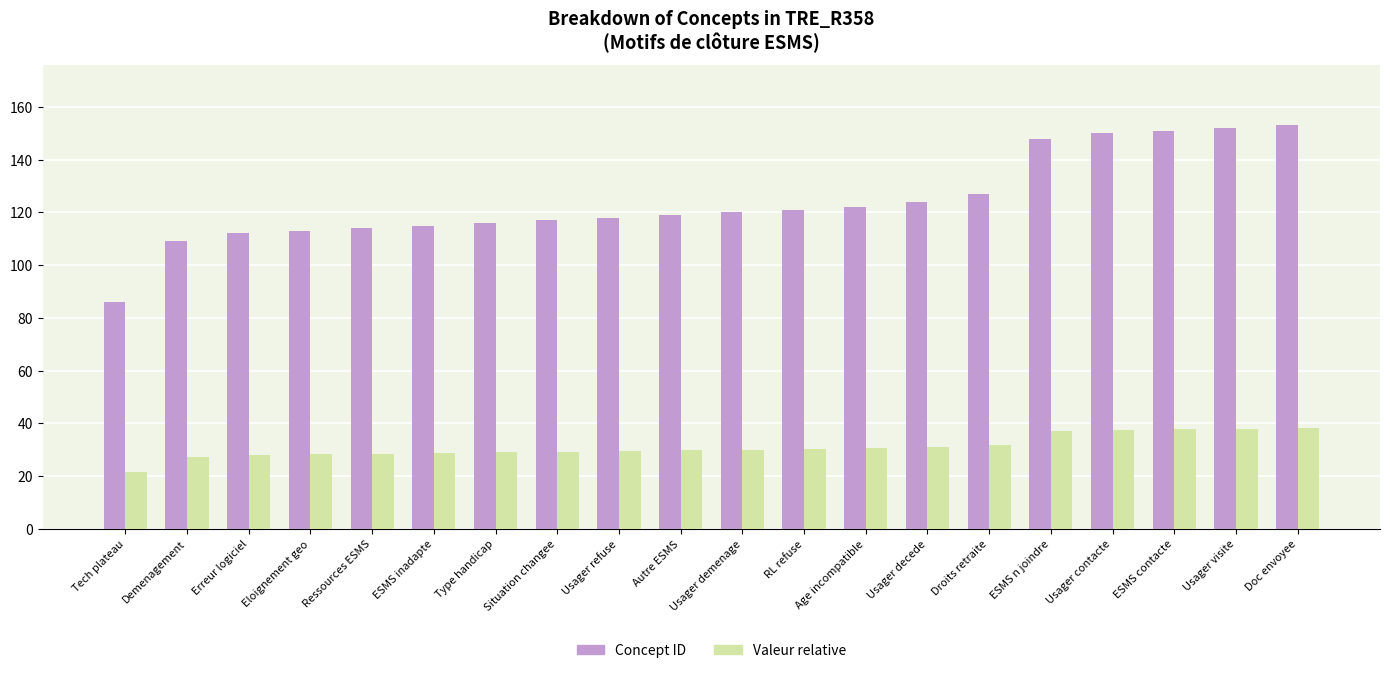

Between Eloignement geo and Usager demenage, which series saw the biggest shift?

Concept ID